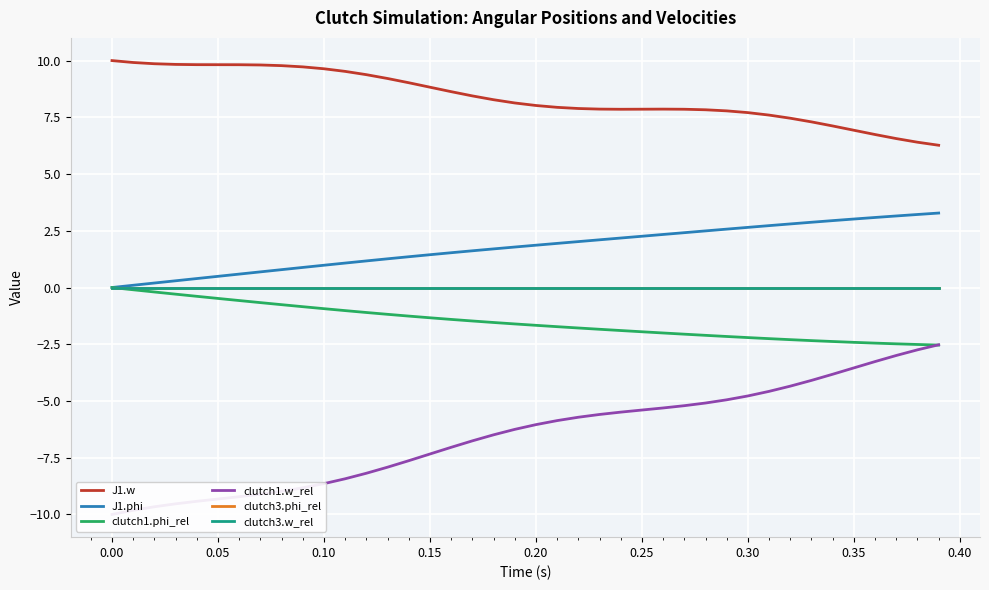

At 0.25, list the series in order from smallest to largest.

clutch1.w_rel, clutch1.phi_rel, clutch3.phi_rel, clutch3.w_rel, J1.phi, J1.w